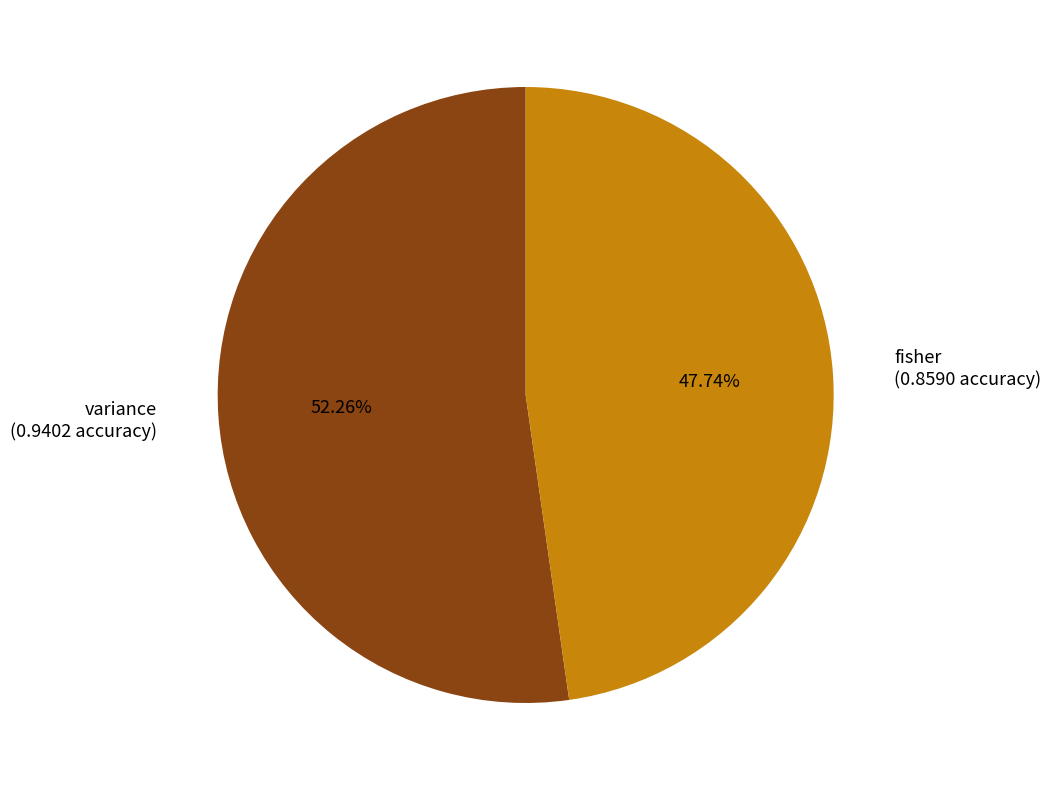

Which slice is the smallest?

fisher